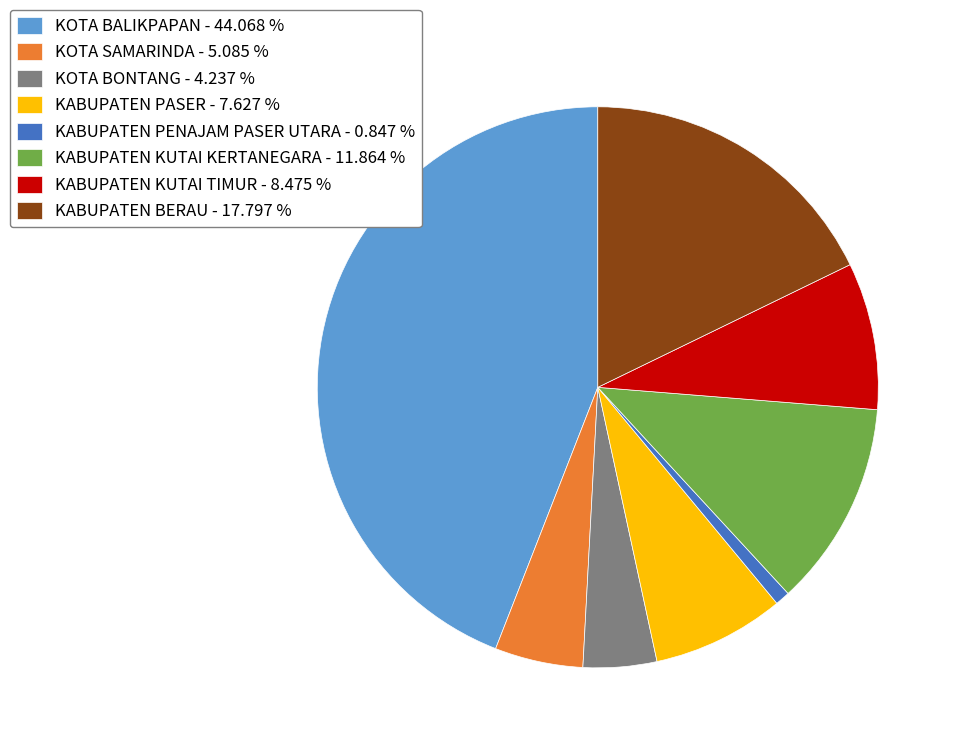

Is KABUPATEN PENAJAM PASER UTARA - 0.847 % the majority of the pie?

No